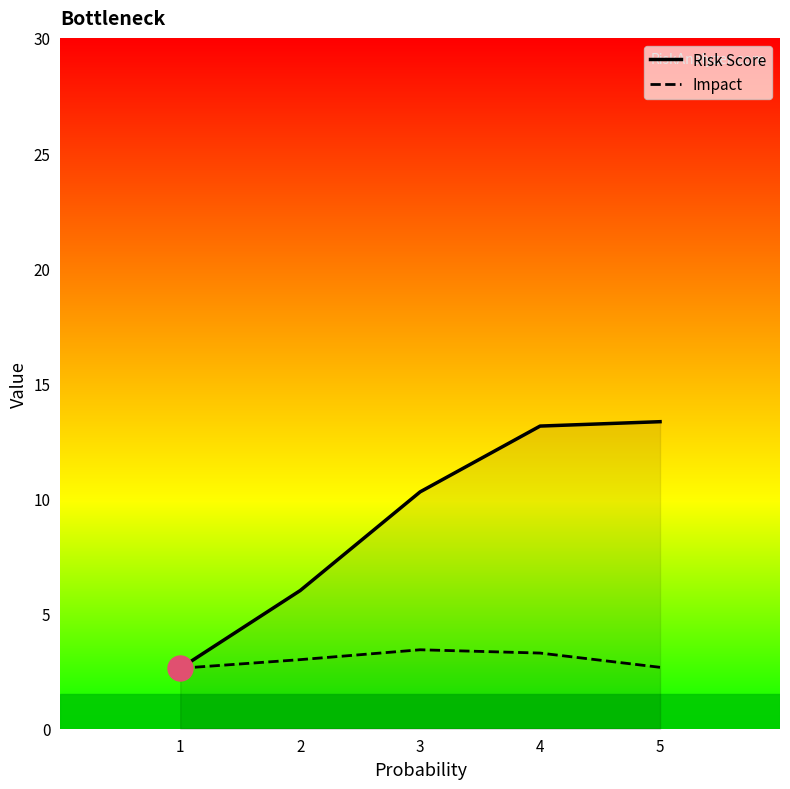

Which series has the largest total across all categories?

Risk Score